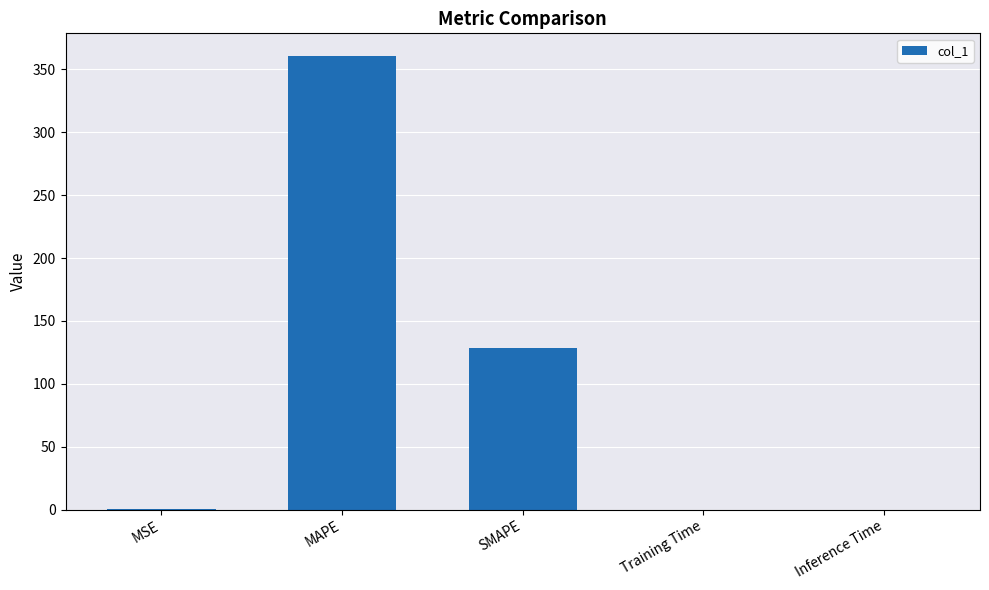

Which category has the highest value across all series?

MAPE